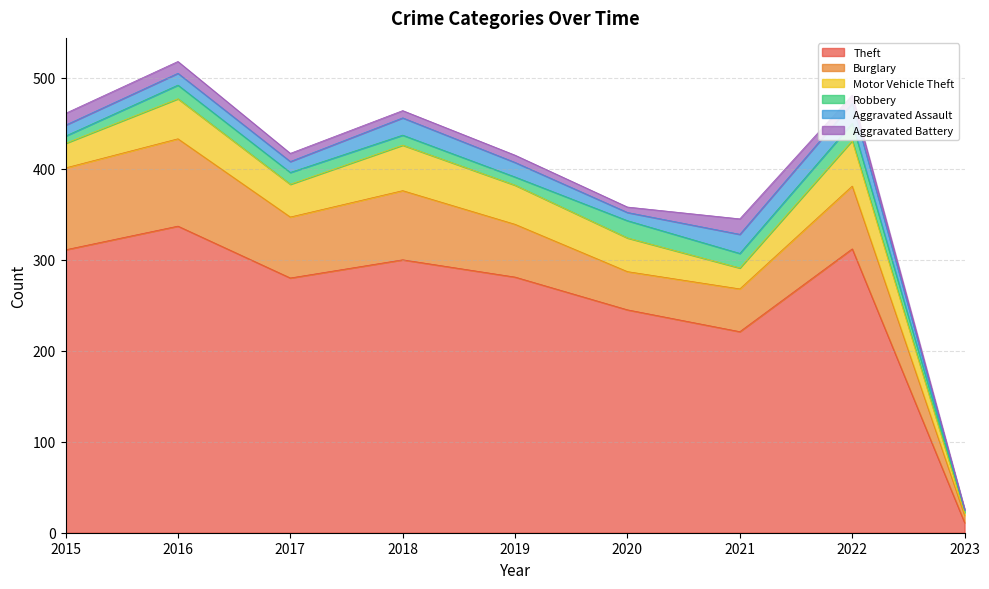

The value of Robbery at 2021 is 16. True or false?

True